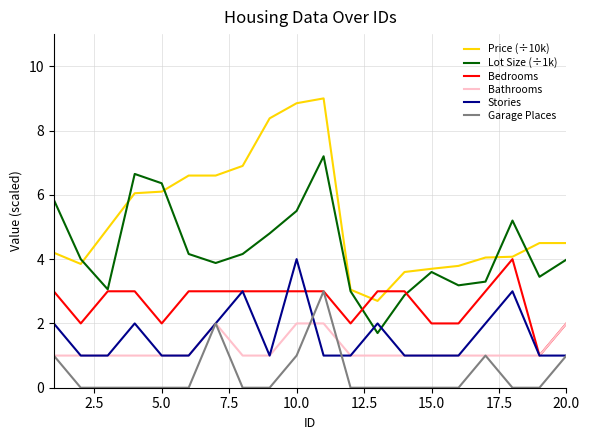

Which series ends up on top after the final intersection of Lot Size (÷1k) and Stories?

Lot Size (÷1k)